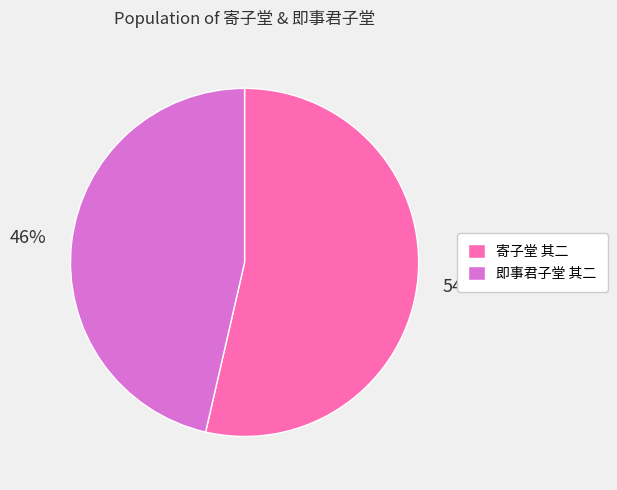

Rank the categories by value from lowest to highest.

即事君子堂 其二, 寄子堂 其二